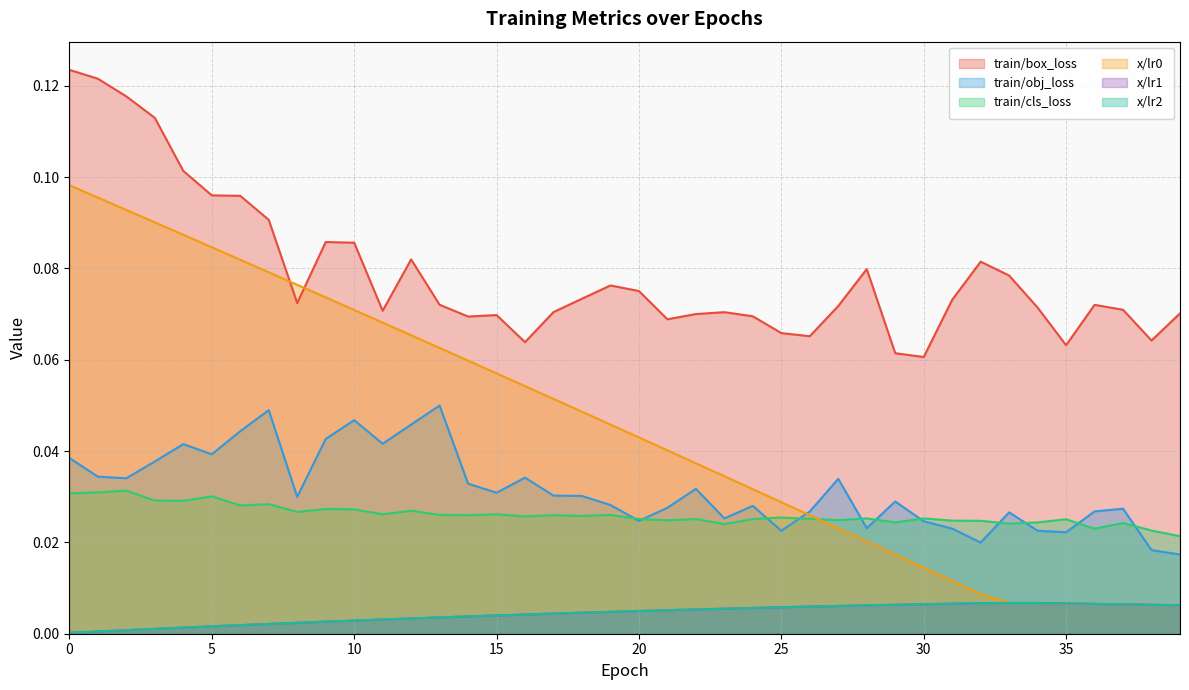

True or false: train/cls_loss has a value of 0.0 at 16.

True